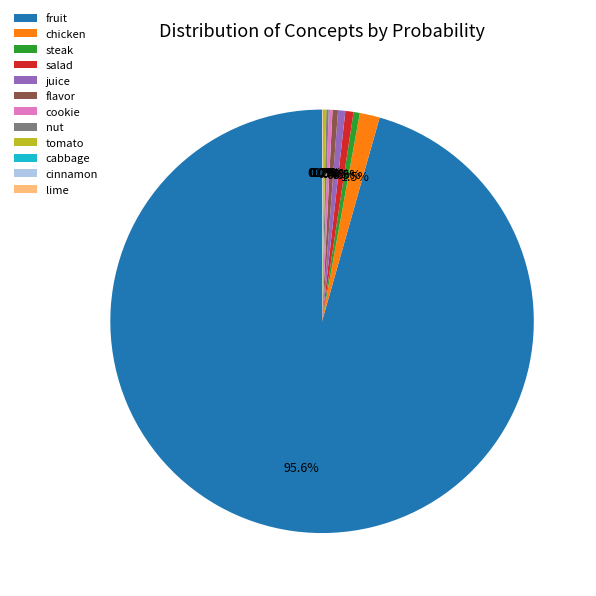

What percentage do cookie and flavor together represent?

0.7%